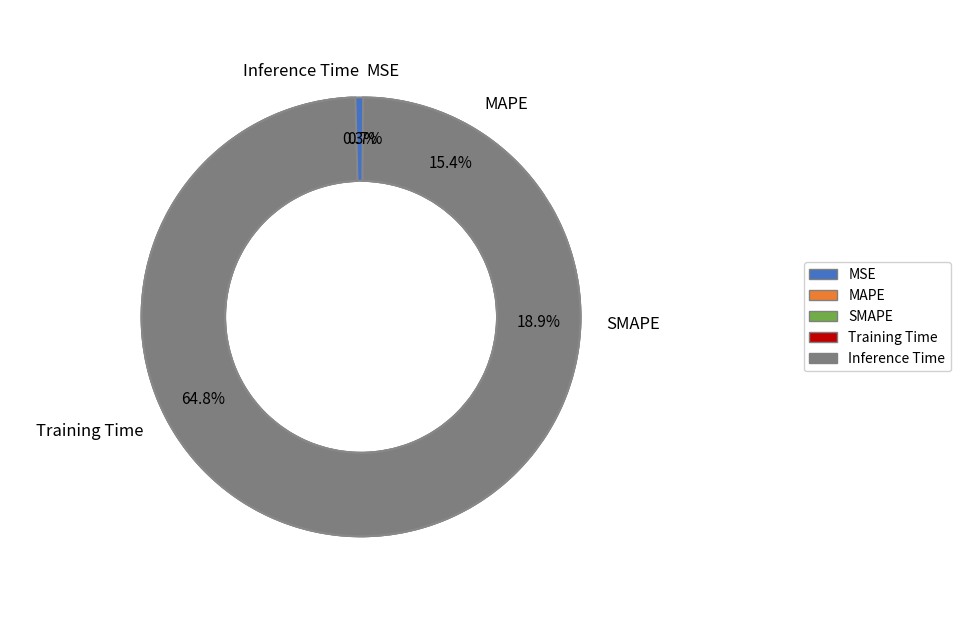

What is the largest slice in the pie chart?

Training Time